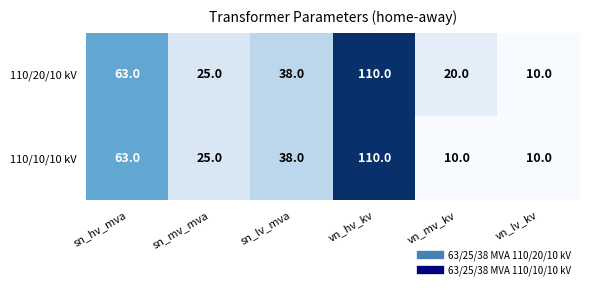

Reading left to right, extract all data points from this chart.

110/20/10 kV: sn_hv_mva=63	sn_mv_mva=25	sn_lv_mva=38	vn_hv_kv=110	vn_mv_kv=20	vn_lv_kv=10
110/10/10 kV: sn_hv_mva=63	sn_mv_mva=25	sn_lv_mva=38	vn_hv_kv=110	vn_mv_kv=10	vn_lv_kv=10